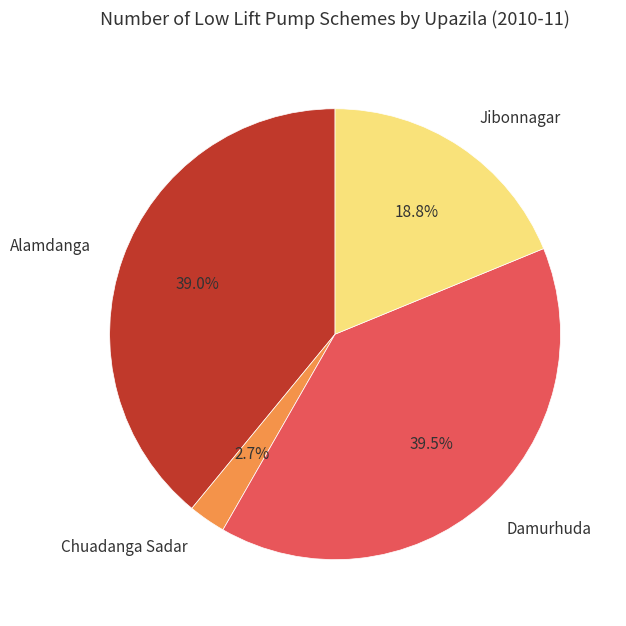

How much of the chart is everything except Alamdanga?

61.0%